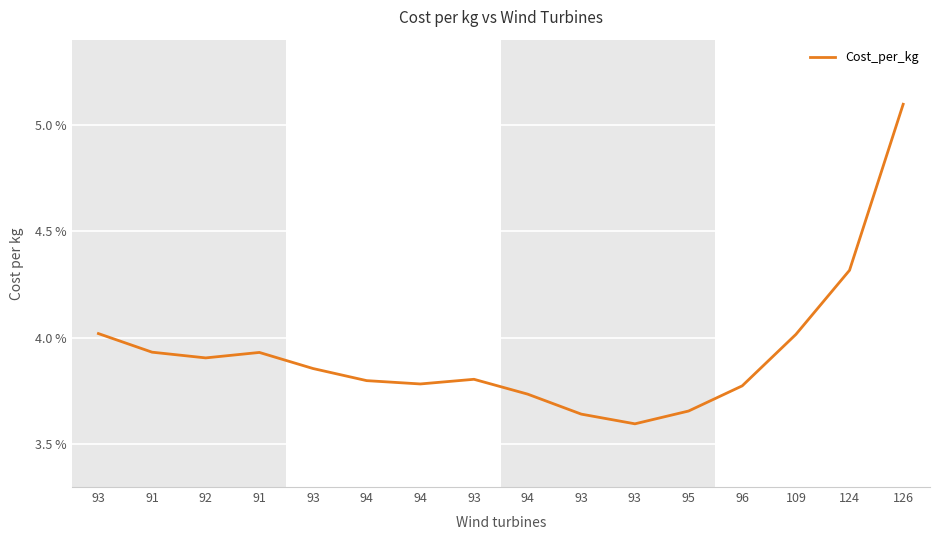

Does the chart have visible grid lines?

Yes